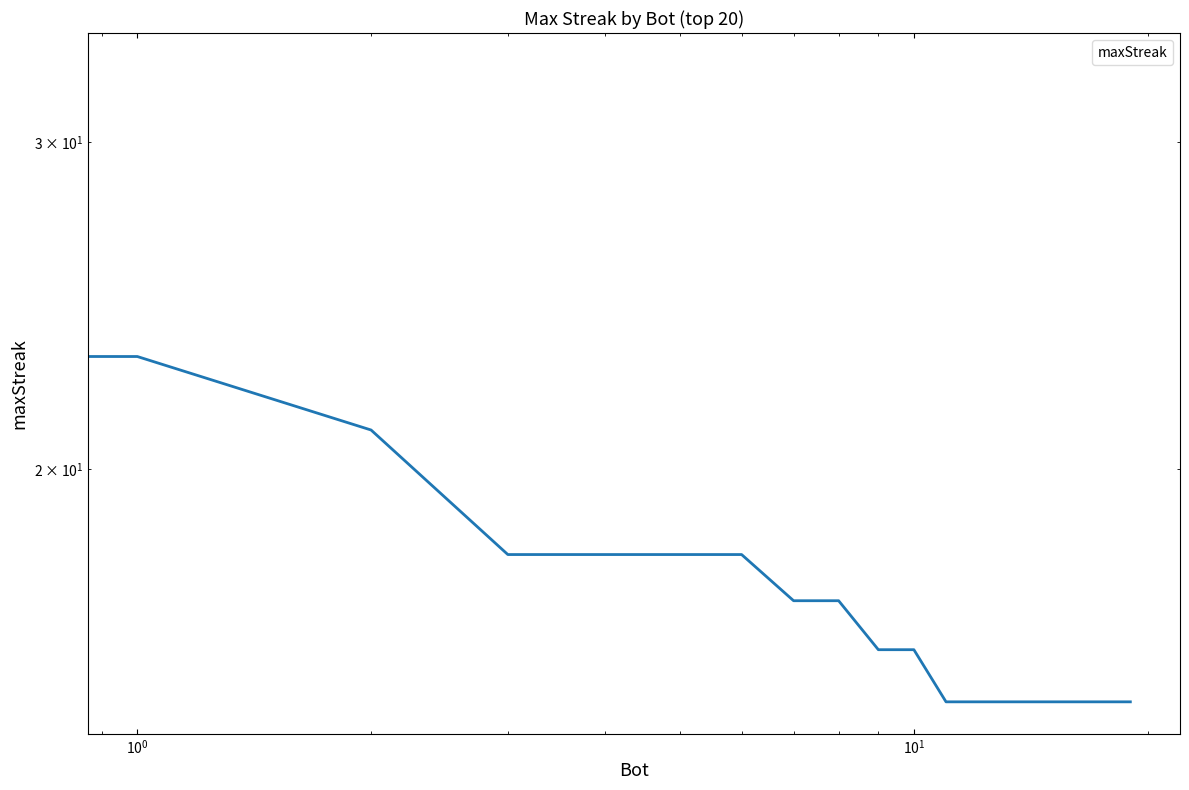

Is this an area chart (filled region under the line)?

No